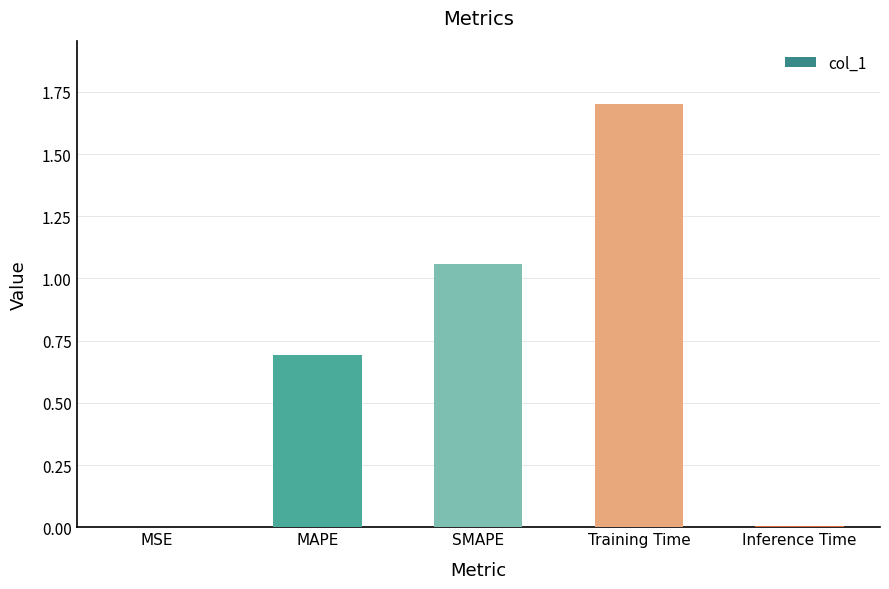

Between Inference Time and Training Time, which is larger?

Training Time